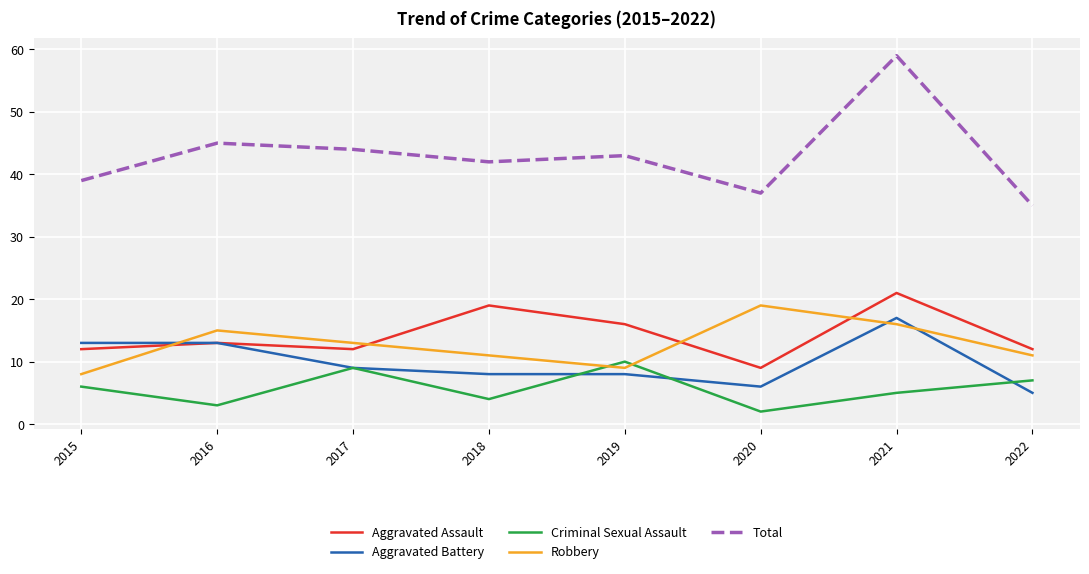

At how many categories does at least one series exceed 19?

8